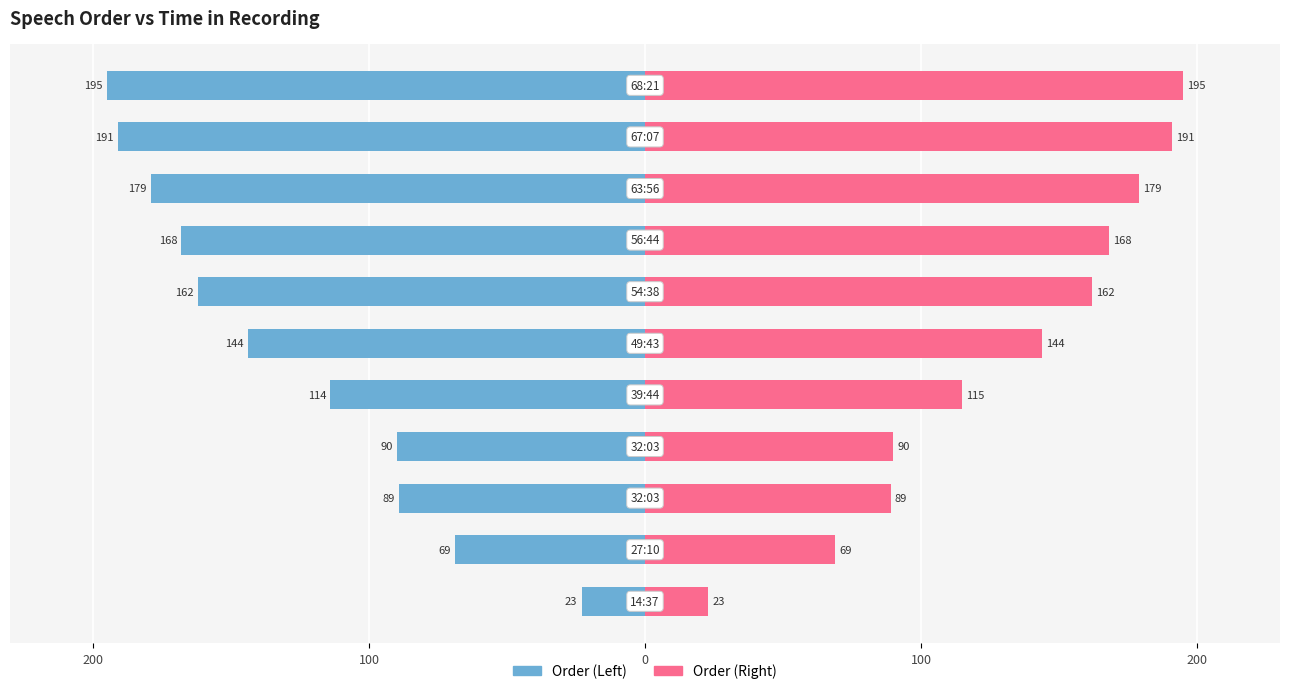

What is the maximum value for Order (Right)?

195